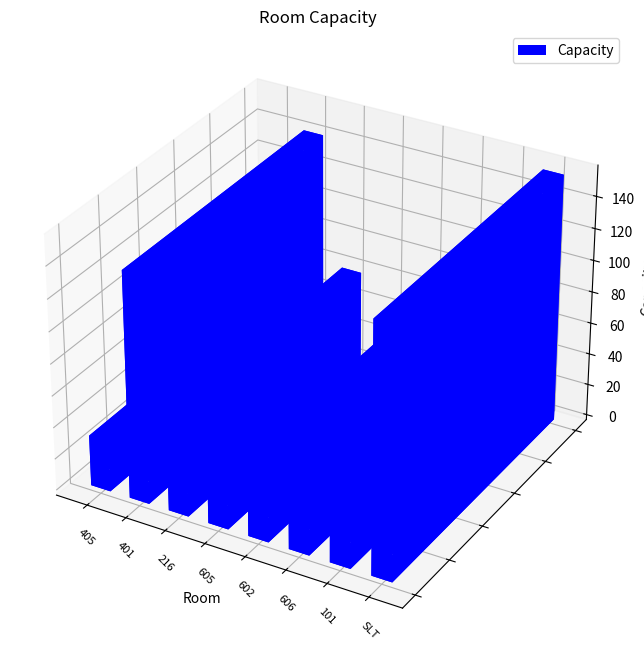

Is it true that the value at 605 is 12?

False